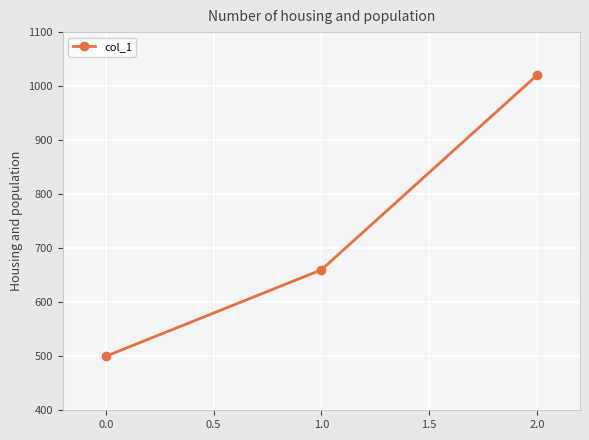

What is the label of the 1st point from the right?

2.0